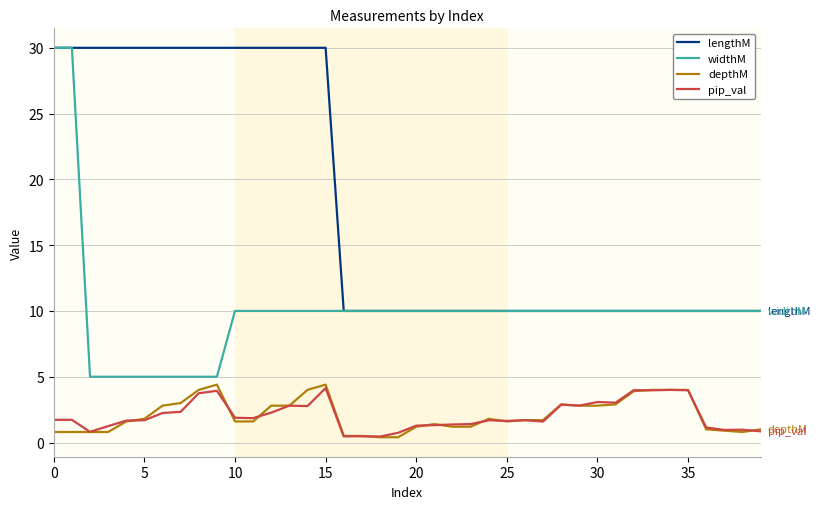

True or false: widthM and depthM intersect in this chart.

False